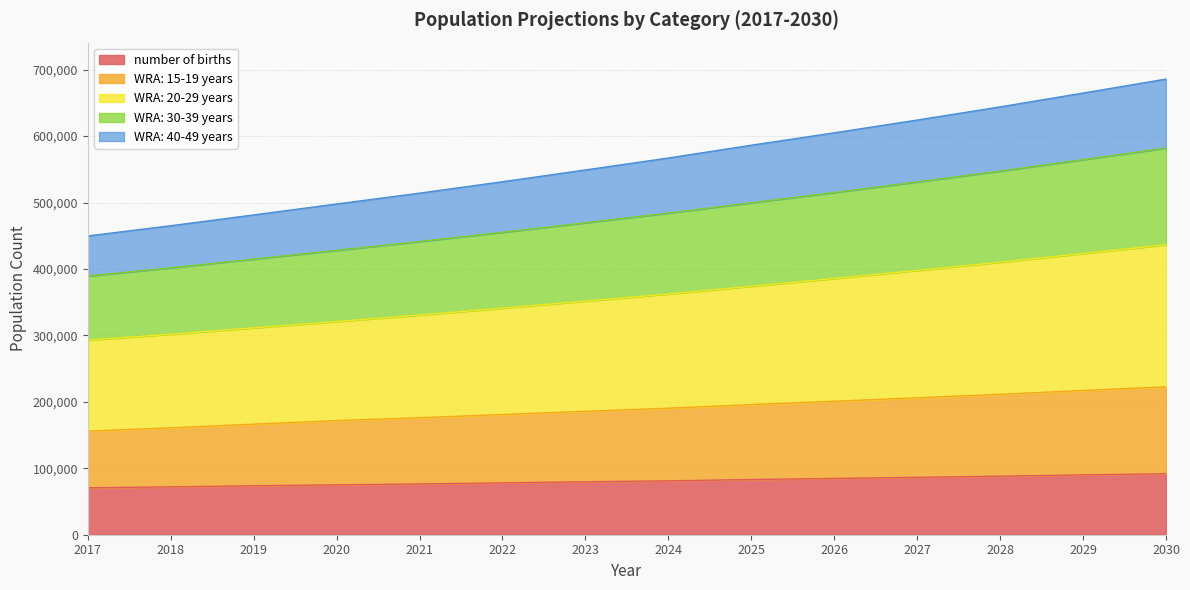

Does the chart have visible grid lines?

Yes